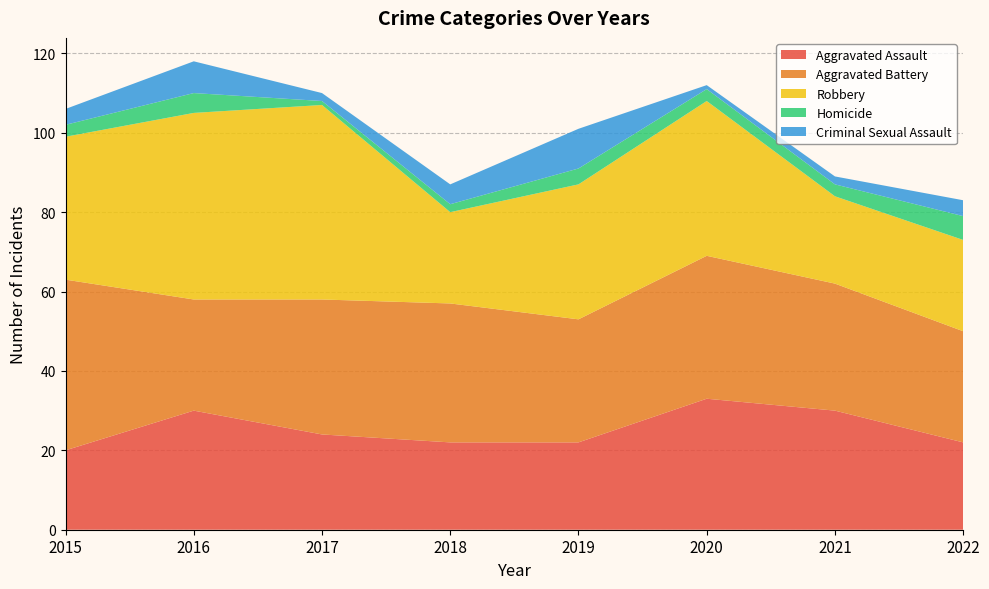

Reading left to right, what are all the values shown in this chart?

Aggravated Assault: 2015=20	2016=30	2017=24	2018=22	2019=22	2020=33	2021=30	2022=22
Aggravated Battery: 2015=43	2016=28	2017=34	2018=35	2019=31	2020=36	2021=32	2022=28
Robbery: 2015=36	2016=47	2017=49	2018=23	2019=34	2020=39	2021=22	2022=23
Homicide: 2015=3	2016=5	2017=1	2018=2	2019=4	2020=3	2021=3	2022=6
Criminal Sexual Assault: 2015=4	2016=8	2017=2	2018=5	2019=10	2020=1	2021=2	2022=4